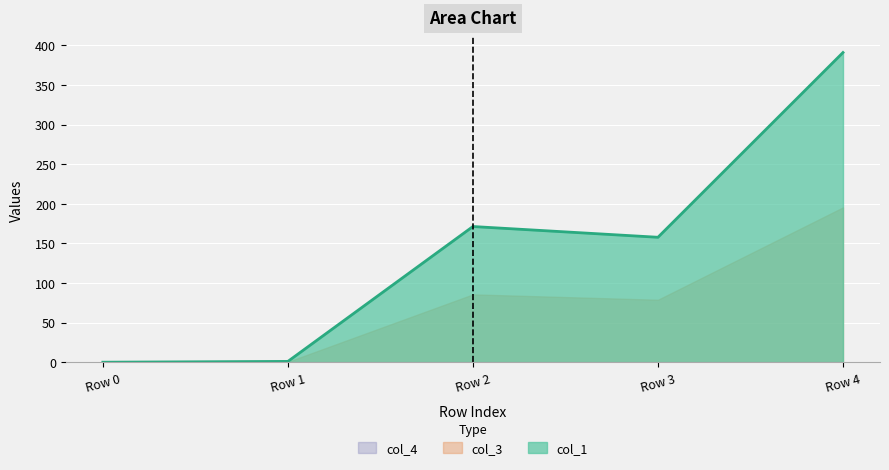

Does the chart display data point markers on the line(s)?

No